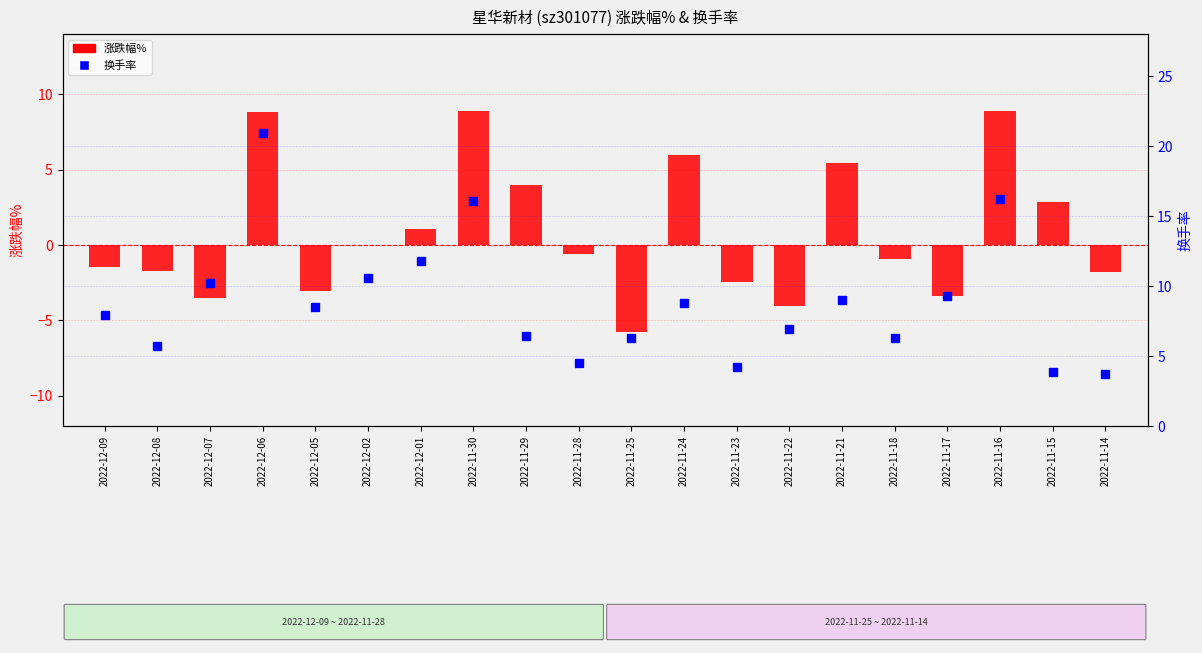

What are all the series names shown in the legend?

涨跌幅%, 换手率